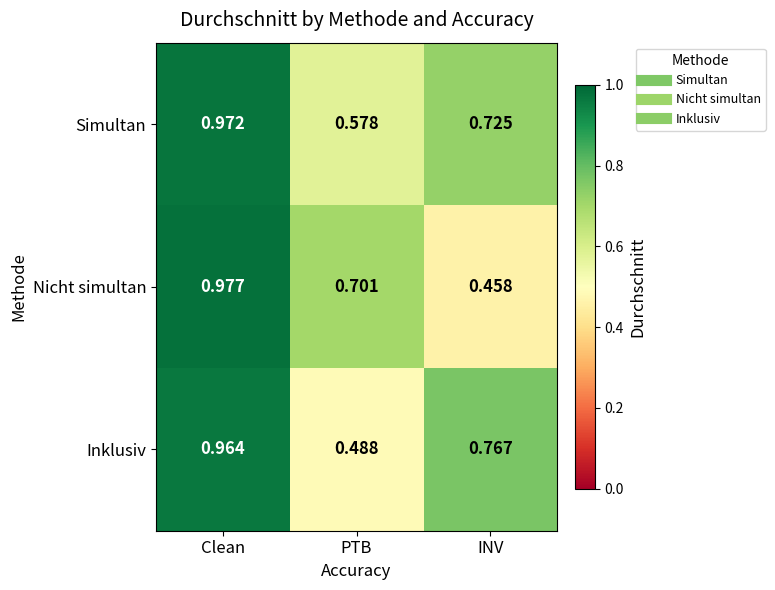

Count the number of categories in the chart.

3